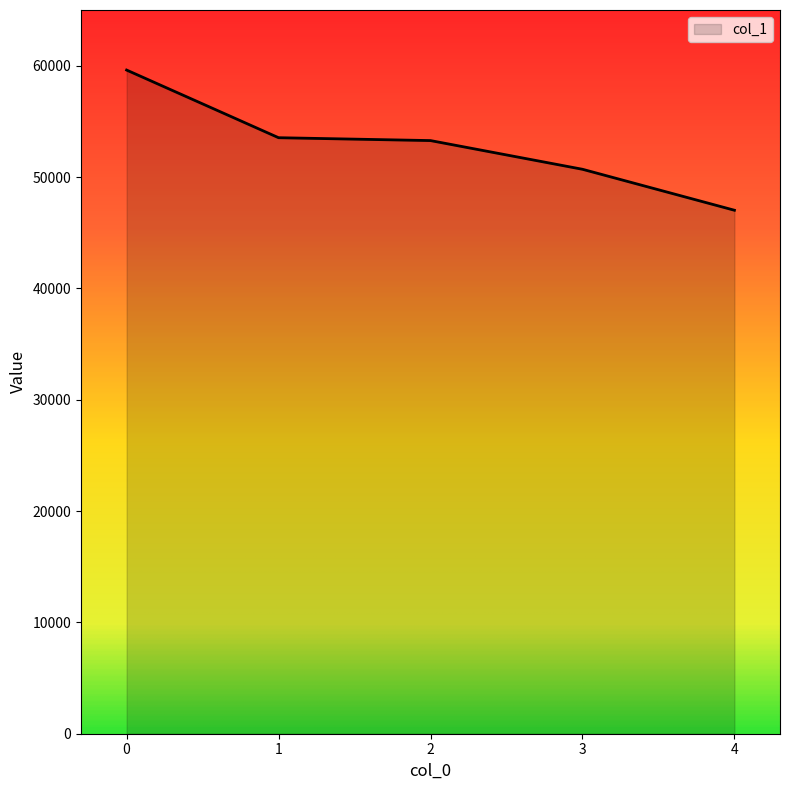

The chart shows a value of 18101 at 0. True or false?

False